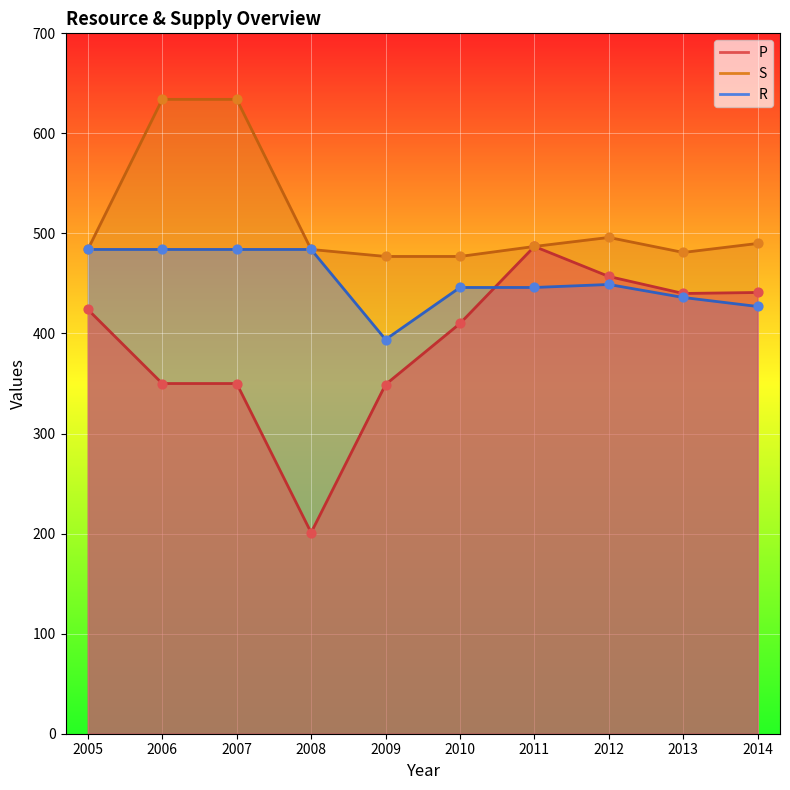

Which series has the widest spread of Y values?

P